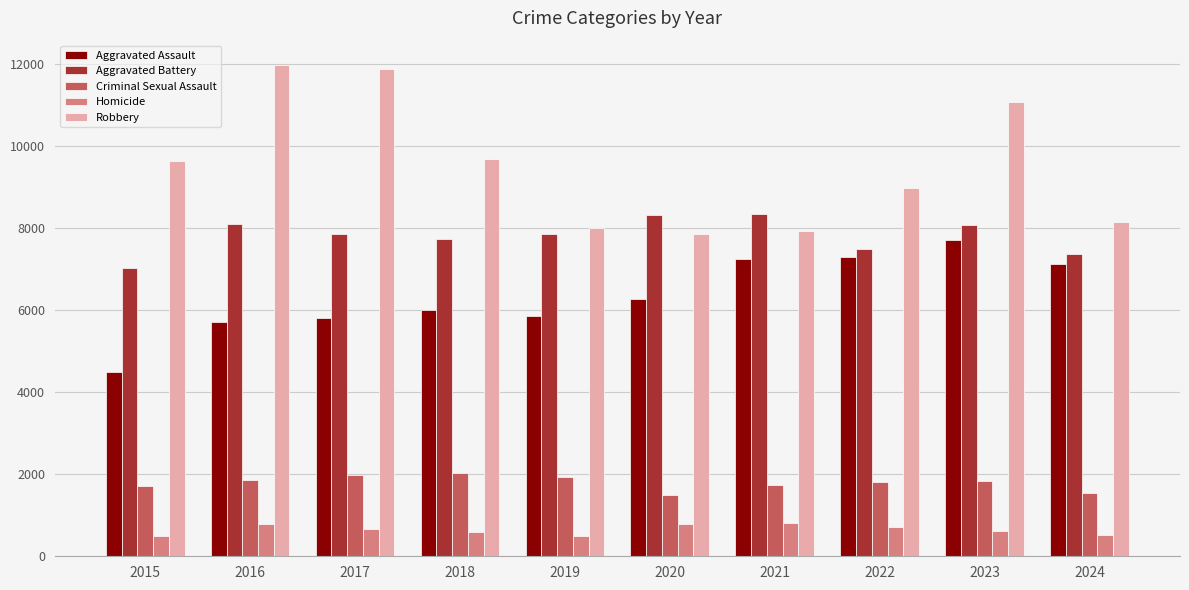

What is the average value of the Robbery series?

9508